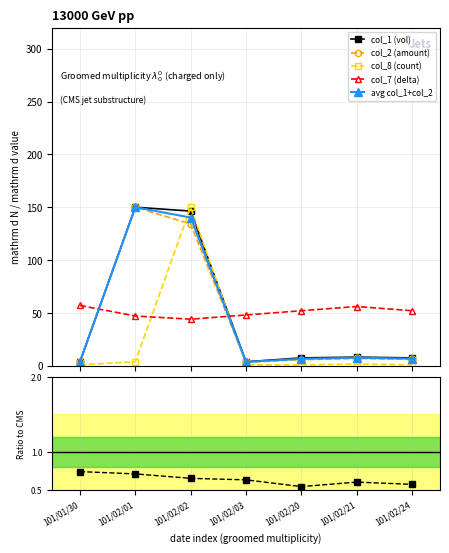

Where is the first local minimum for col_2?

101/02/03